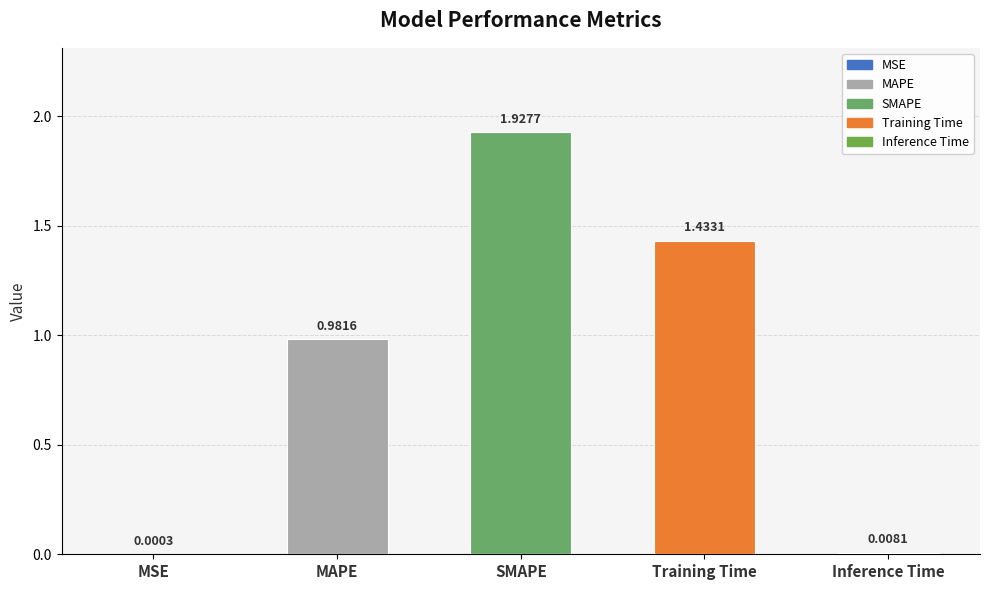

At which category does the chart reach its peak across all series?

SMAPE